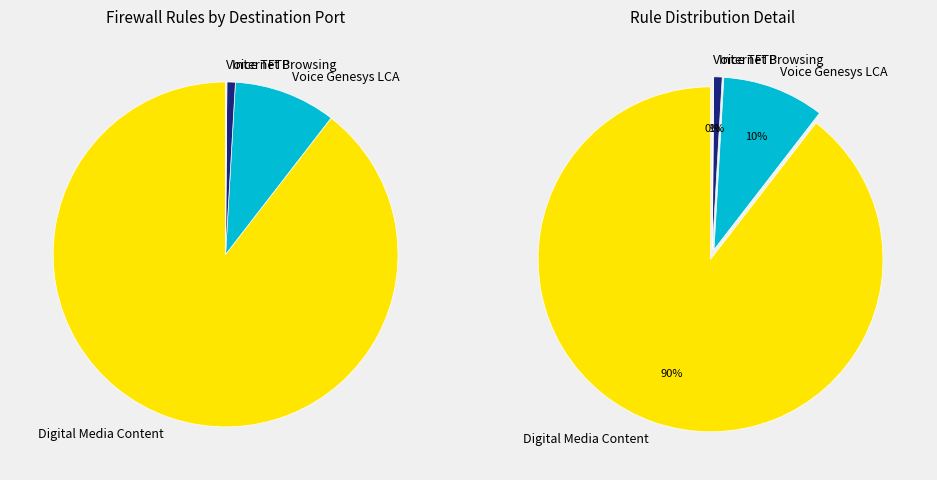

What is the ratio of the value at Internet Browsing to the value at Voice Genesys LCA?

0.1